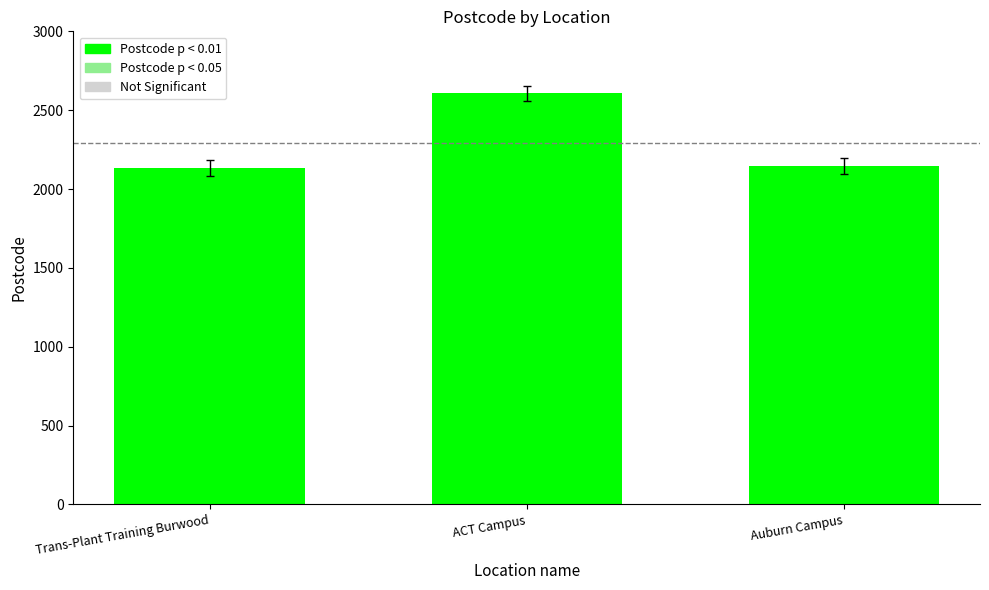

Approximately how many times larger is the value at Trans-Plant Training Burwood compared to ACT Campus?

0.8